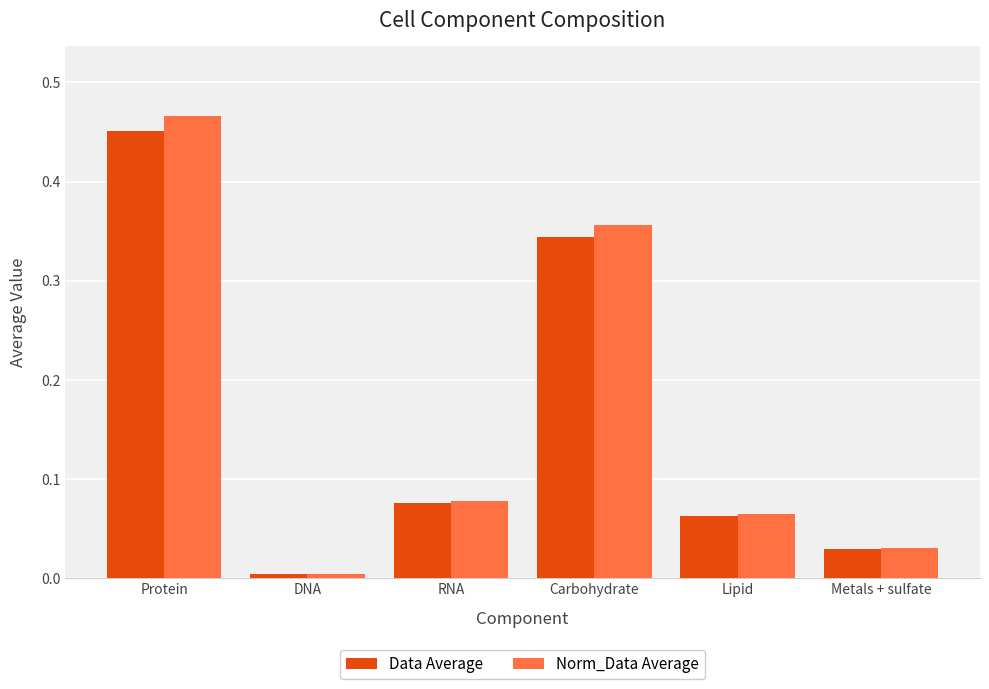

True or false: Data Average has a value of 0.0 at DNA.

True